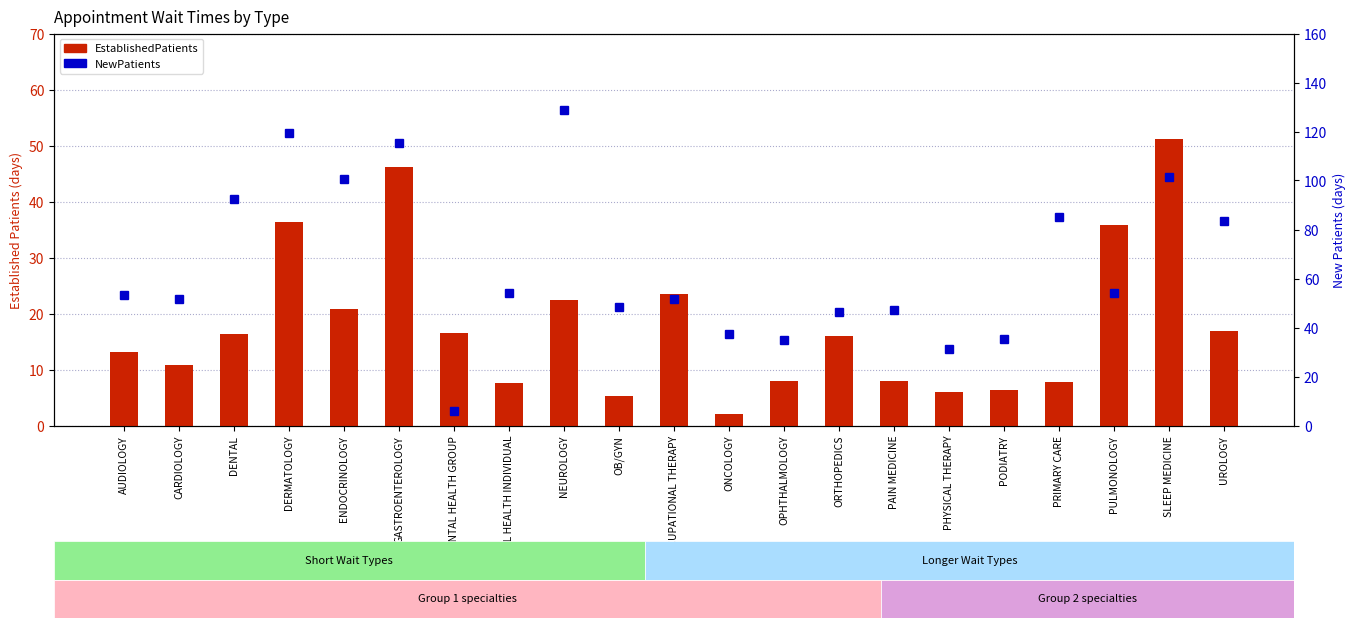

Is it true that EstablishedPatients equals 16.0 at ORTHOPEDICS?

True